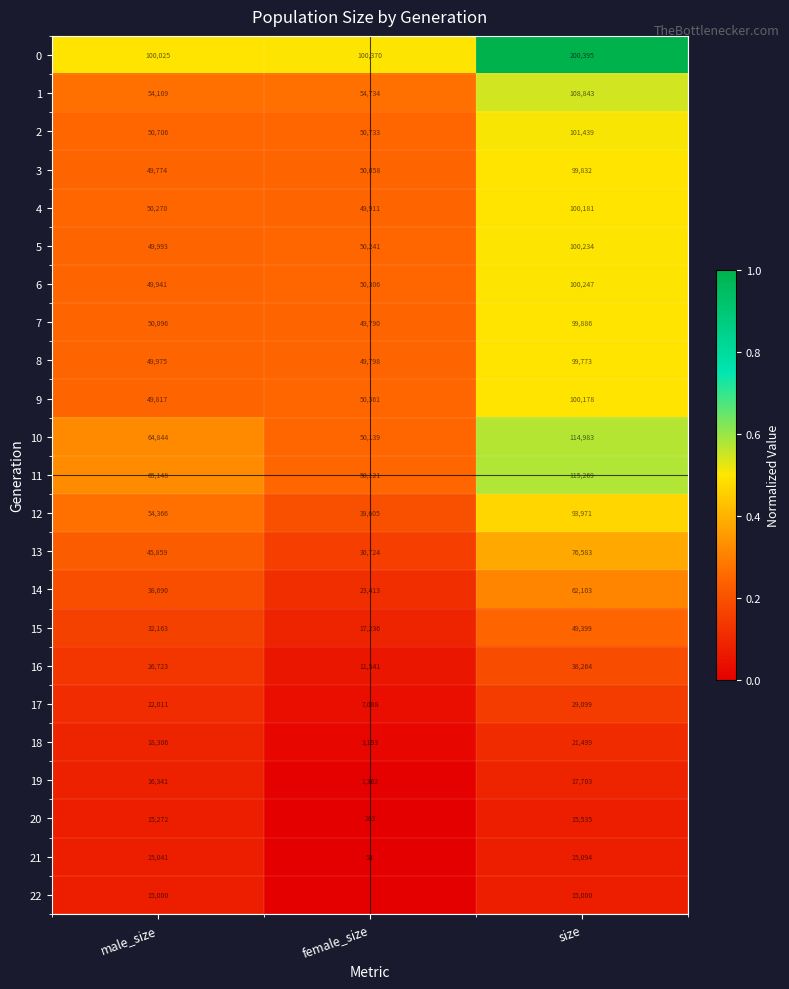

Is the value of 9 at size greater than the value of 12 at size?

Yes